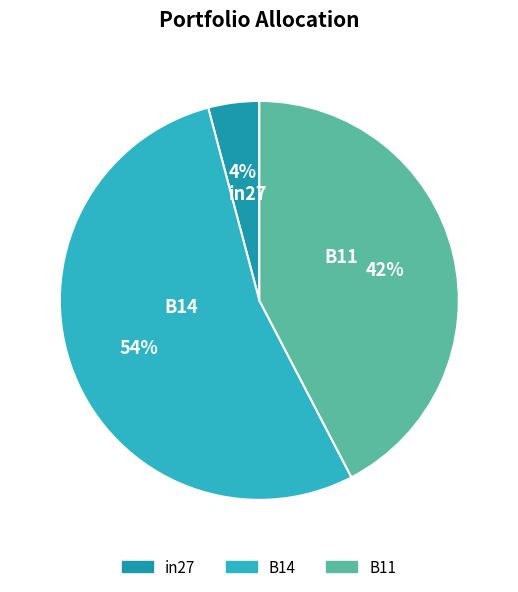

Which slice represents more than half of the pie?

B14